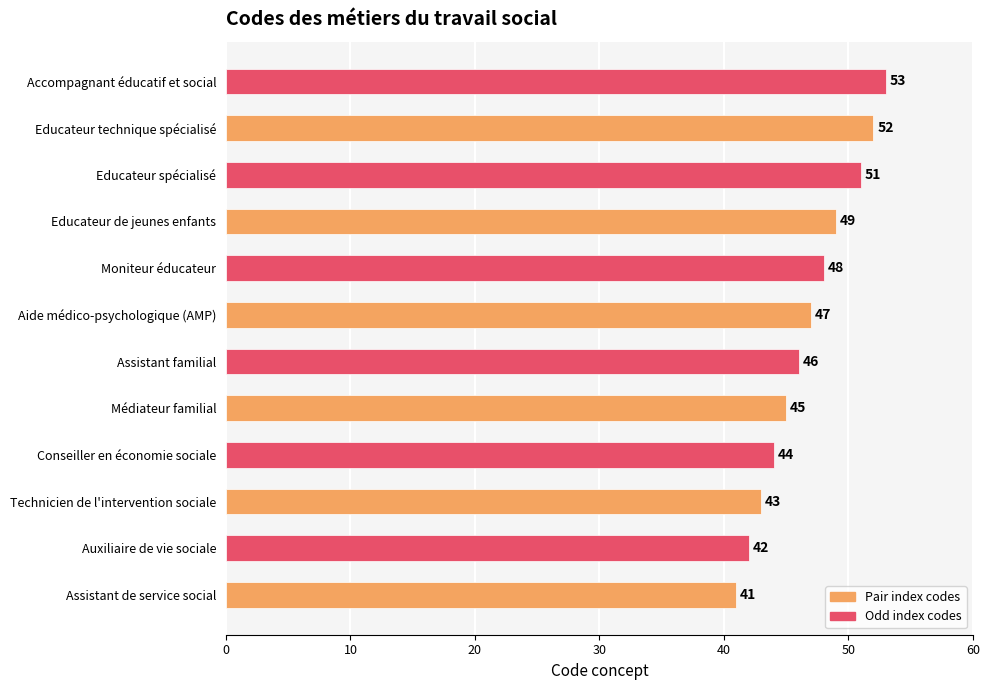

What is the difference between the maximum and minimum values?

12